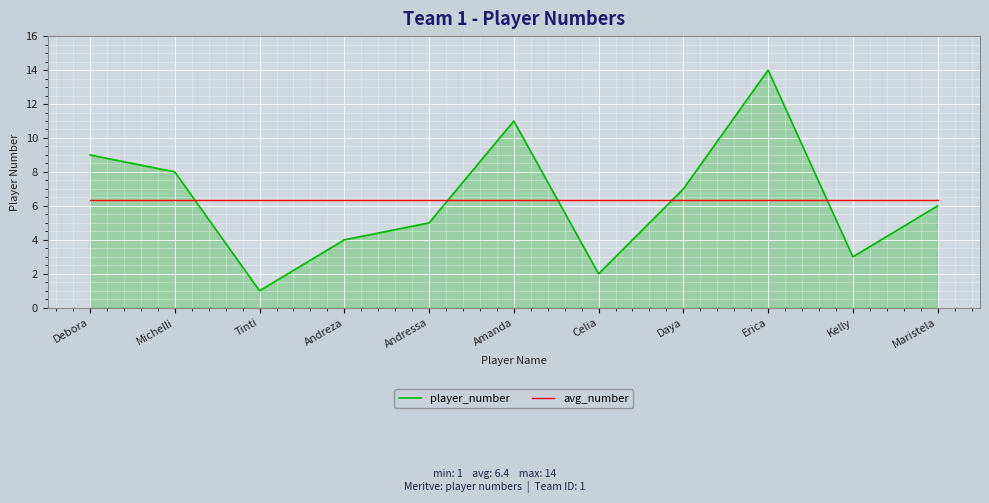

Rank the series at Amanda from highest to lowest value.

player_number, avg_number